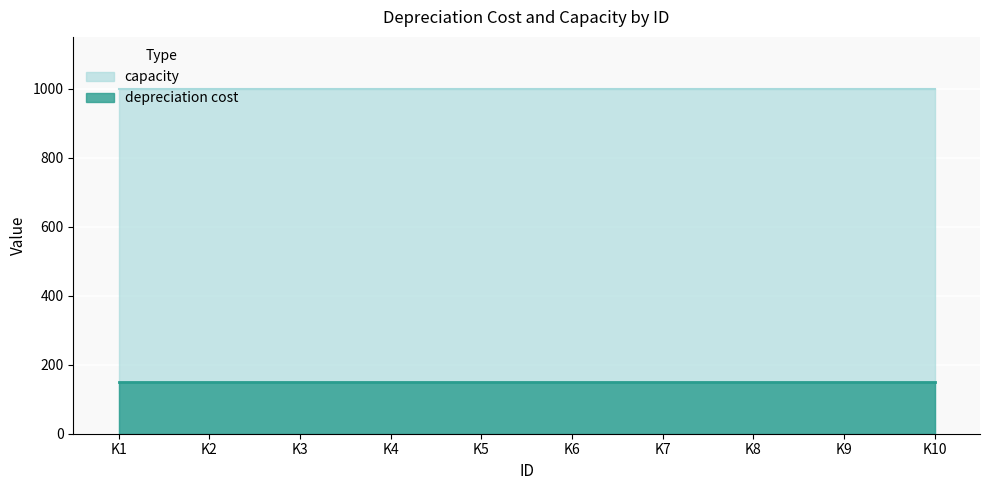

The depreciation cost series shows 150 at K5. True or false?

True